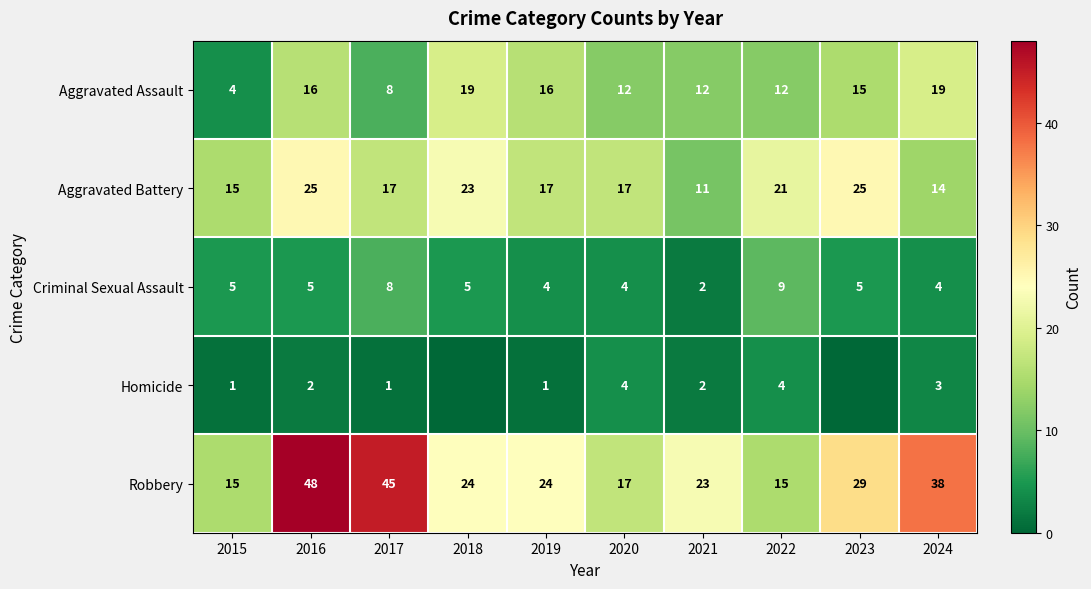

Between 2016 and 2015, which is larger?

2016